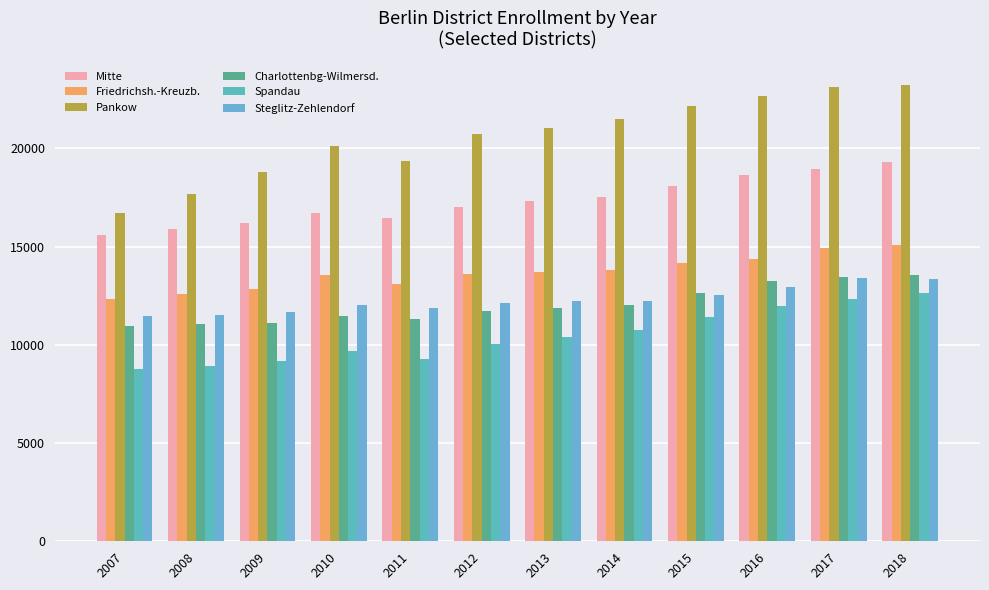

Which category has the lowest value in the Spandau series?

2007